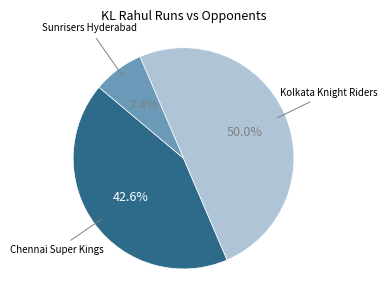

How many slices are in this pie chart?

3